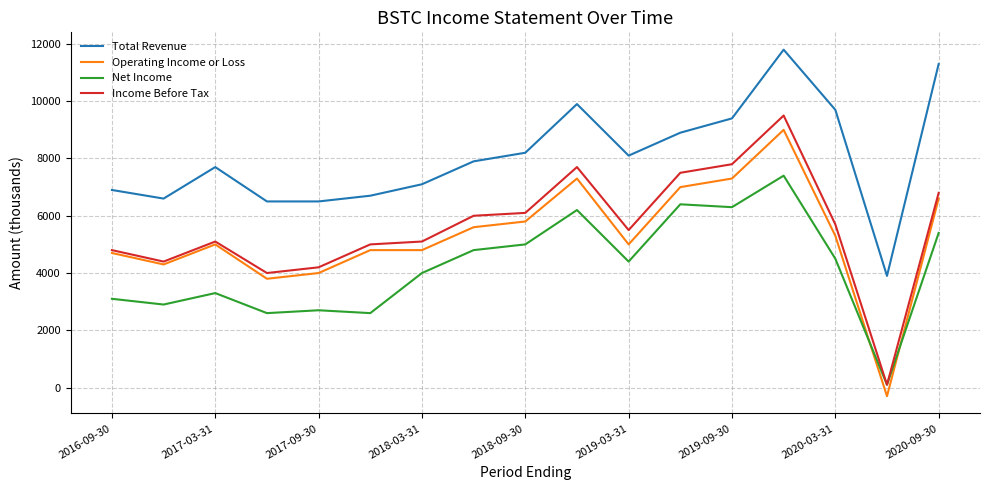

Which series has the largest range (max minus min)?

Income Before Tax